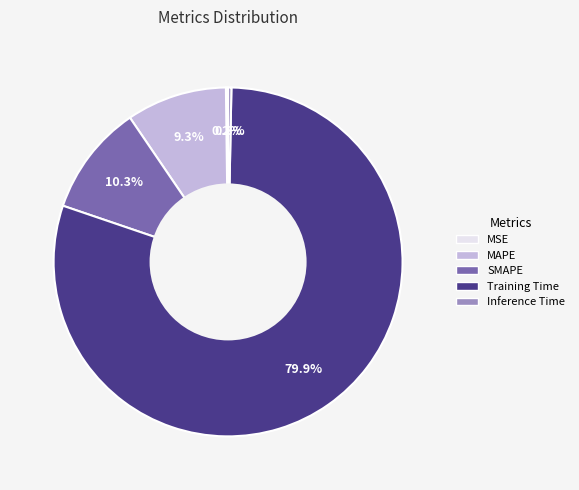

Which has a higher value, SMAPE or Training Time?

Training Time